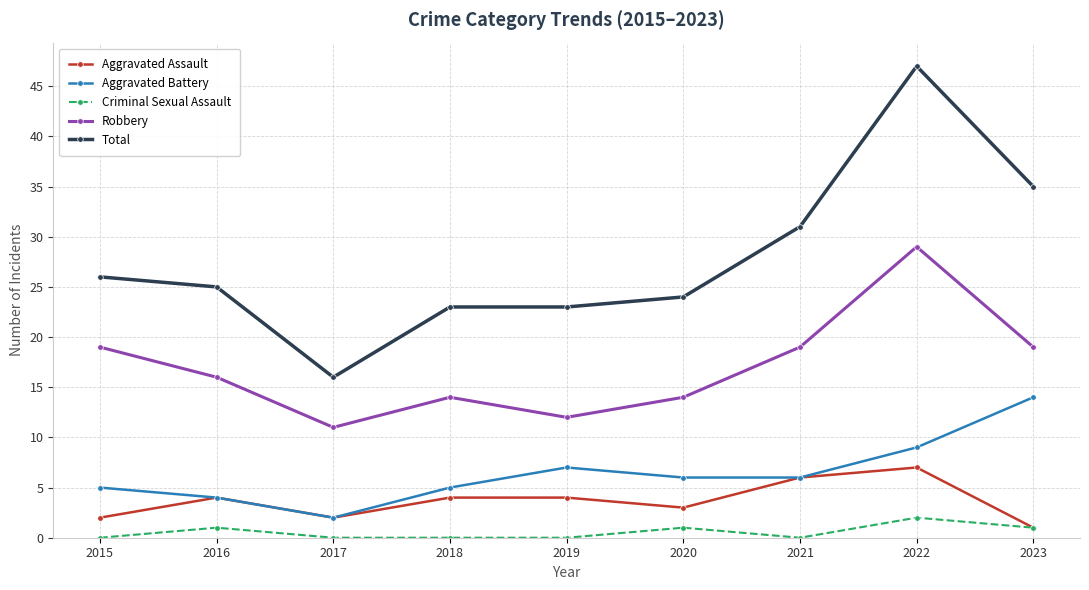

What is the difference between the Aggravated Battery values at 2019 and 2023?

7